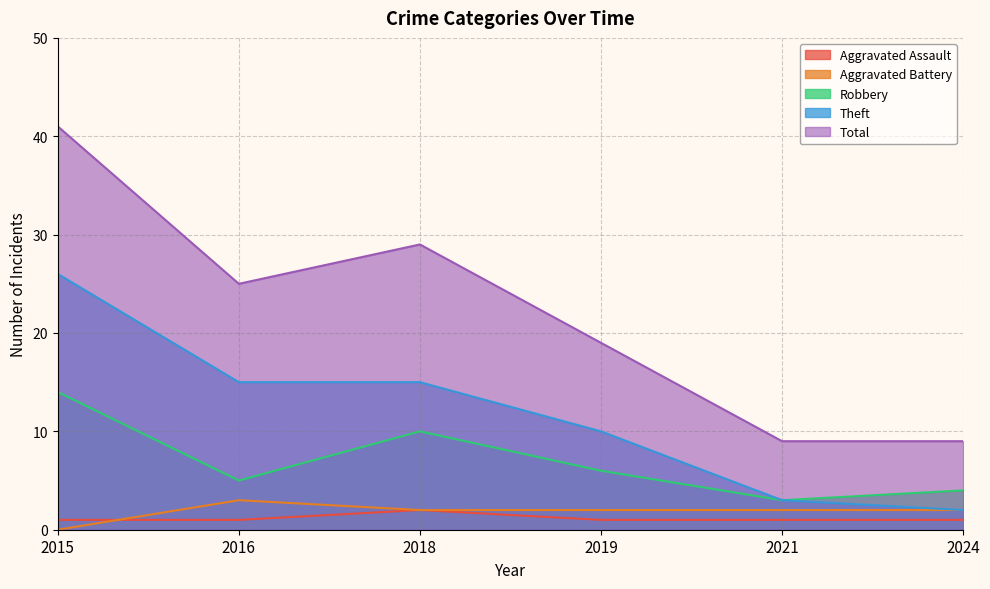

Reading left to right, extract all data points from this chart.

Aggravated Assault: 1	1	2	1	1	1
Aggravated Battery: 0	3	2	2	2	2
Robbery: 14	5	10	6	3	4
Theft: 26	15	15	10	3	2
Total: 41	25	29	19	9	9